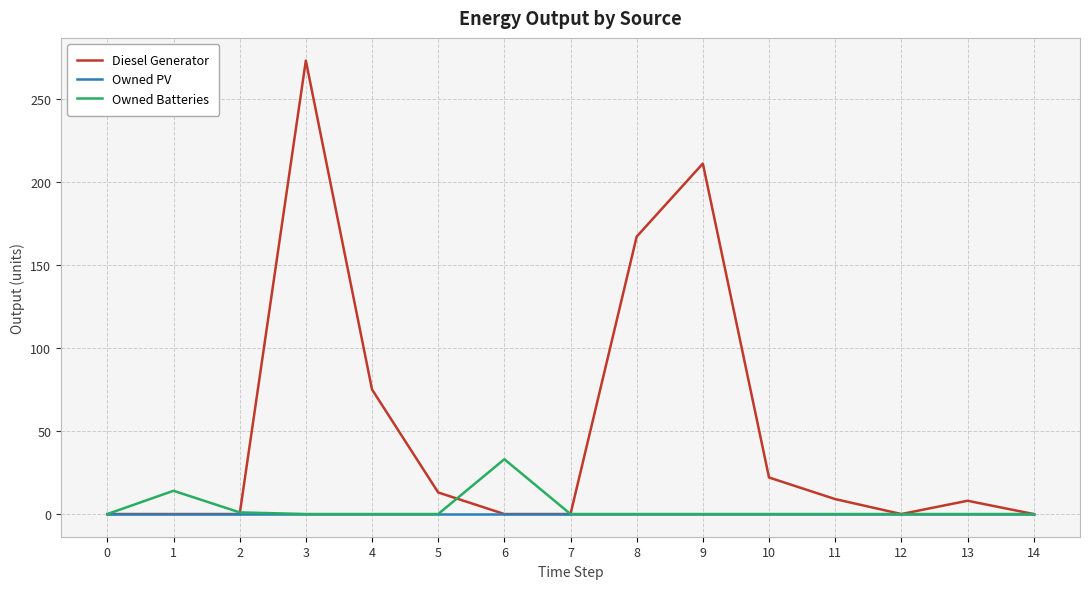

Rank the series by their maximum value, from lowest to highest.

Owned PV, Owned Batteries, Diesel Generator